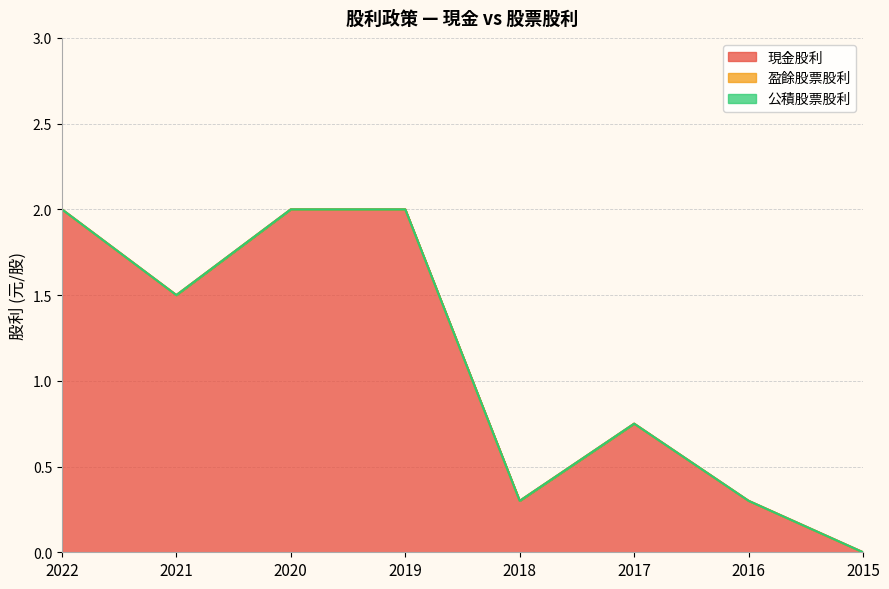

What is the greatest value displayed?

2.0